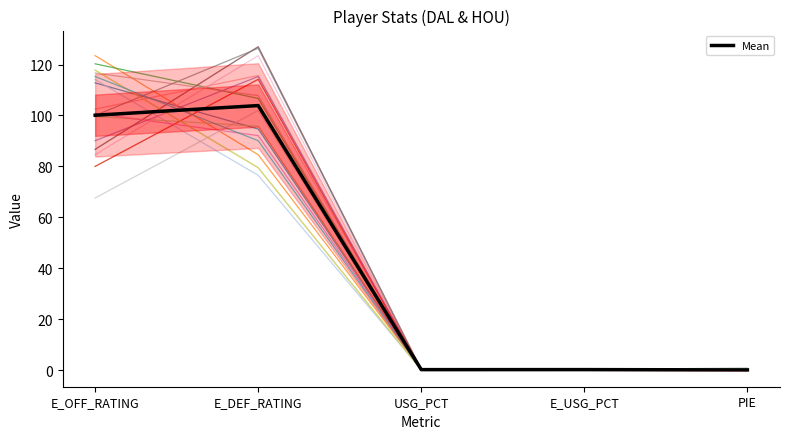

List the labels in order of value, smallest first.

PIE, USG_PCT, E_USG_PCT, E_OFF_RATING, E_DEF_RATING